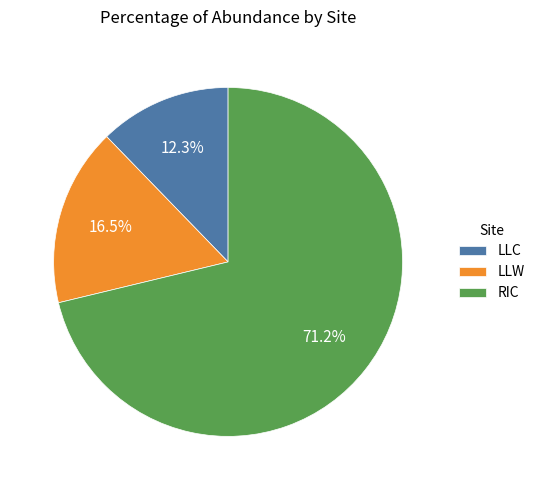

Count the number of slices in the pie.

3